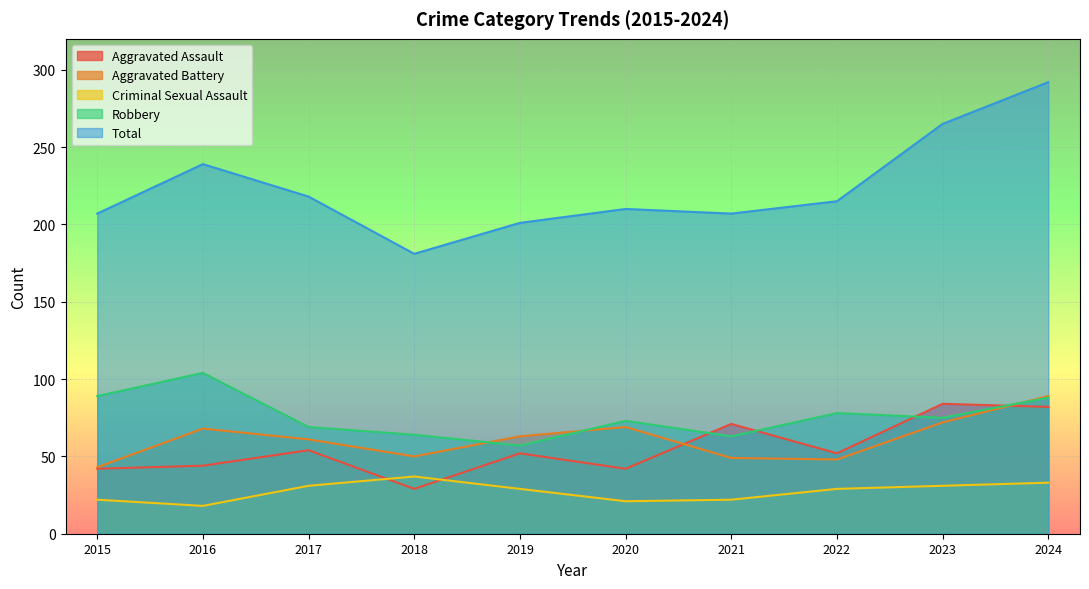

How many lines are shown in the chart?

5